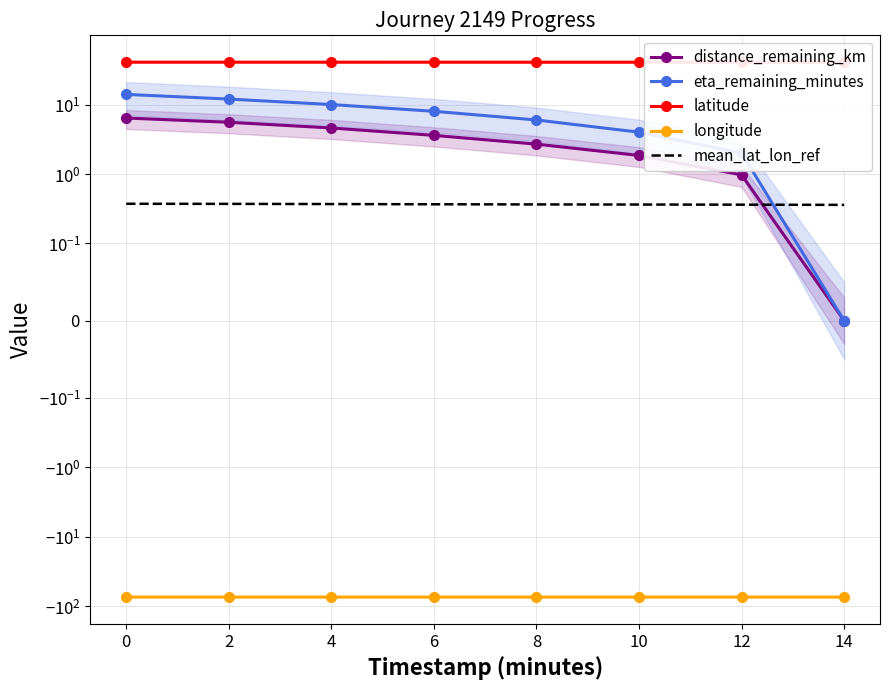

Between 4 and 12, which is larger?

4